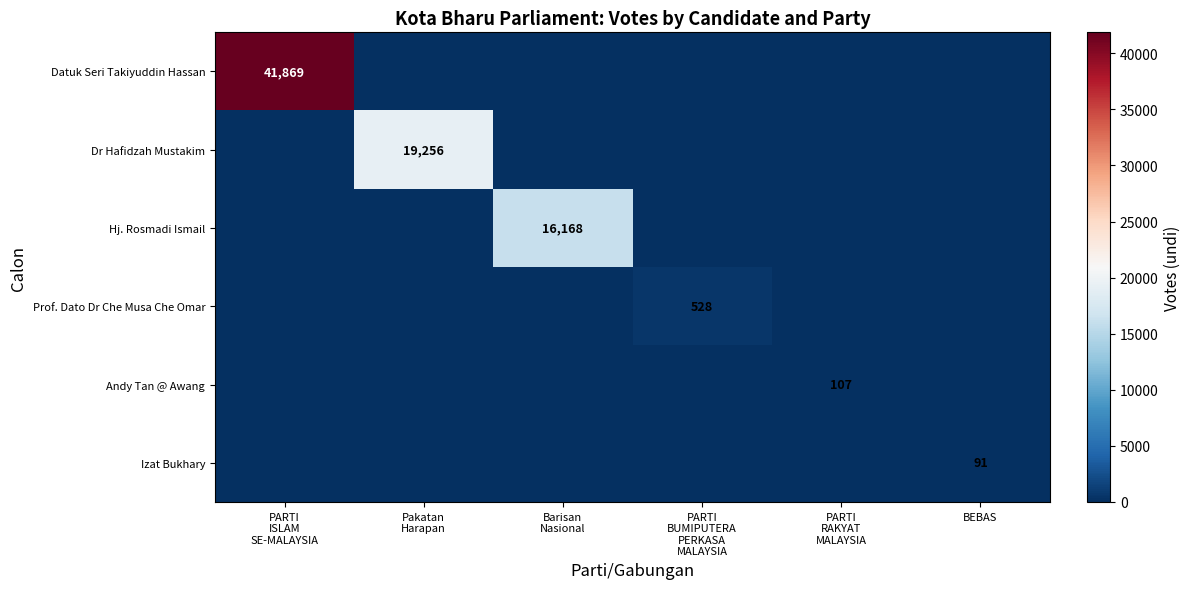

Is it true that Izat Bukhary equals 91 at BEBAS?

True